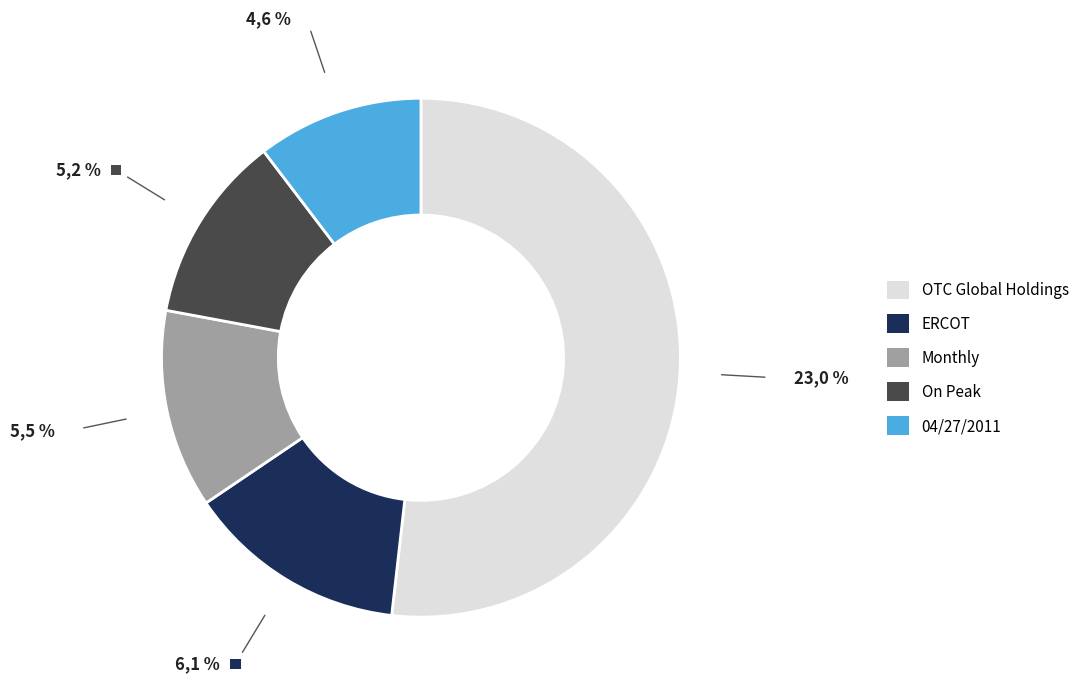

Does any single category account for the majority?

Yes